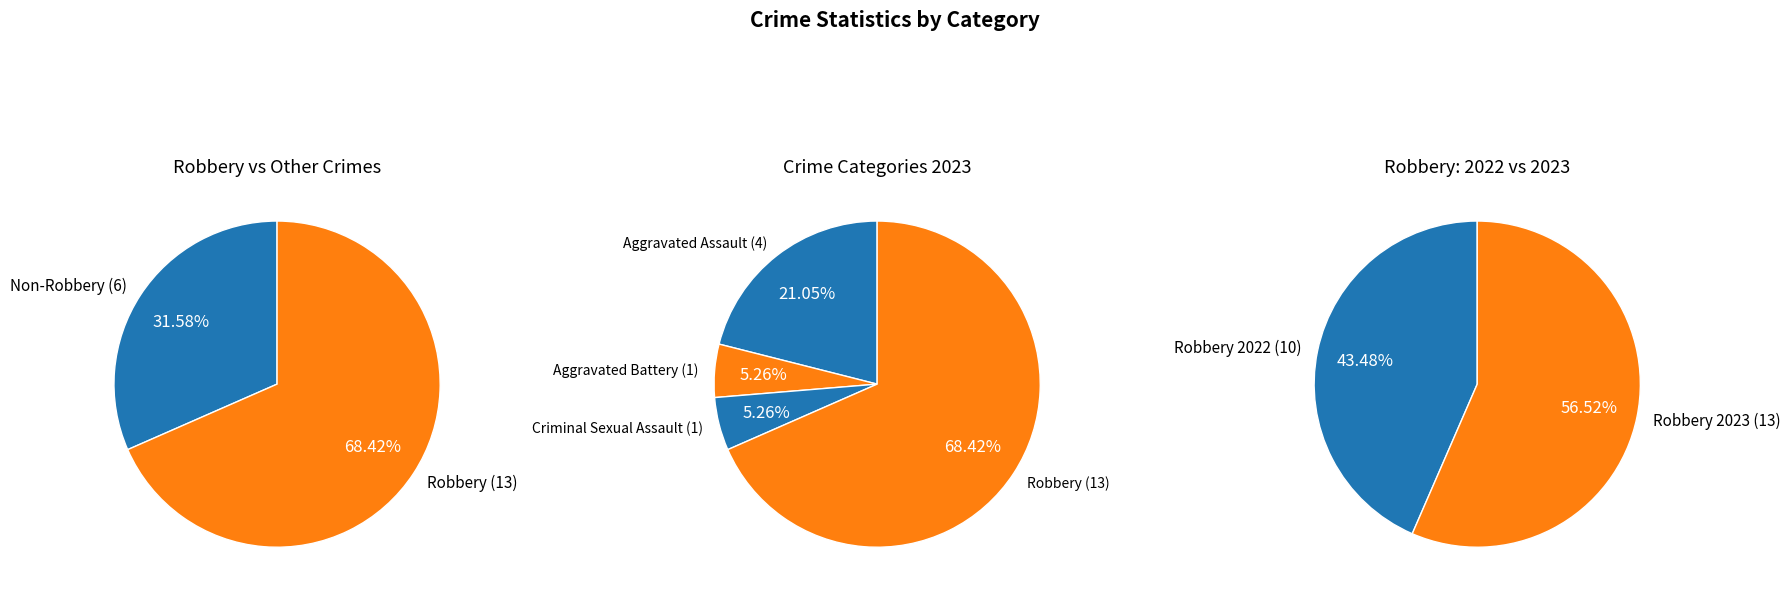

Is there any slice that represents more than half of the pie?

Yes